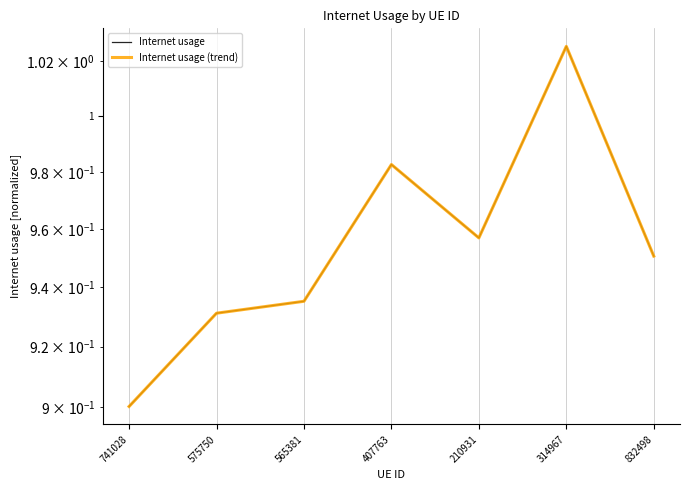

What is the average value of the Internet usage series?

1.0